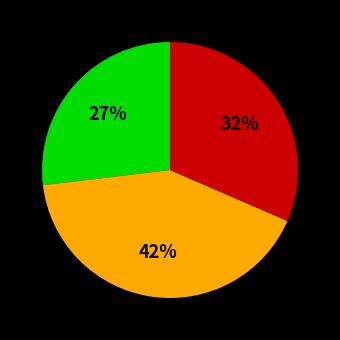

Does any single category account for the majority?

No